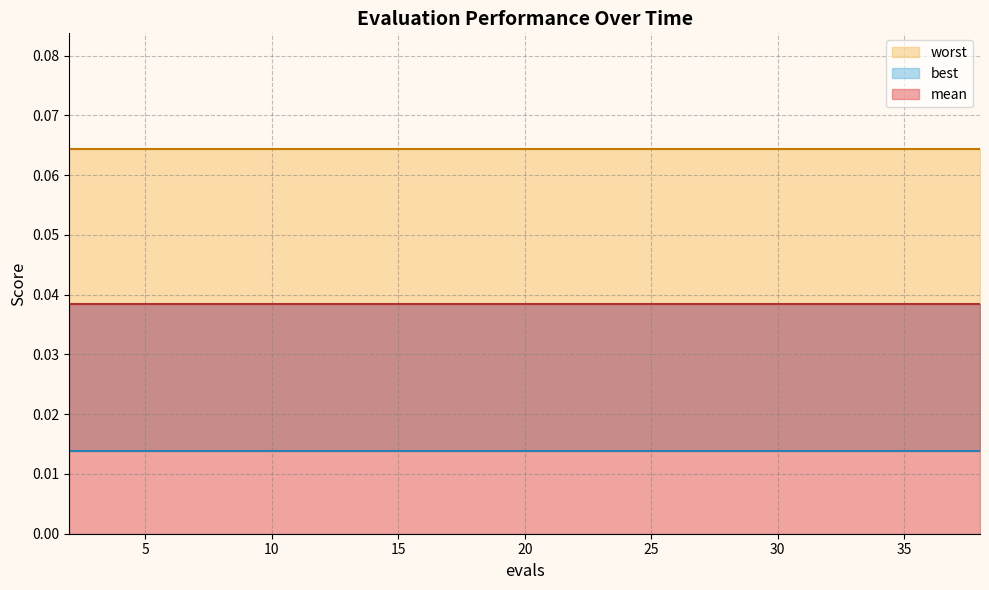

Rank the series by their average value, from highest to lowest.

worst, mean, best